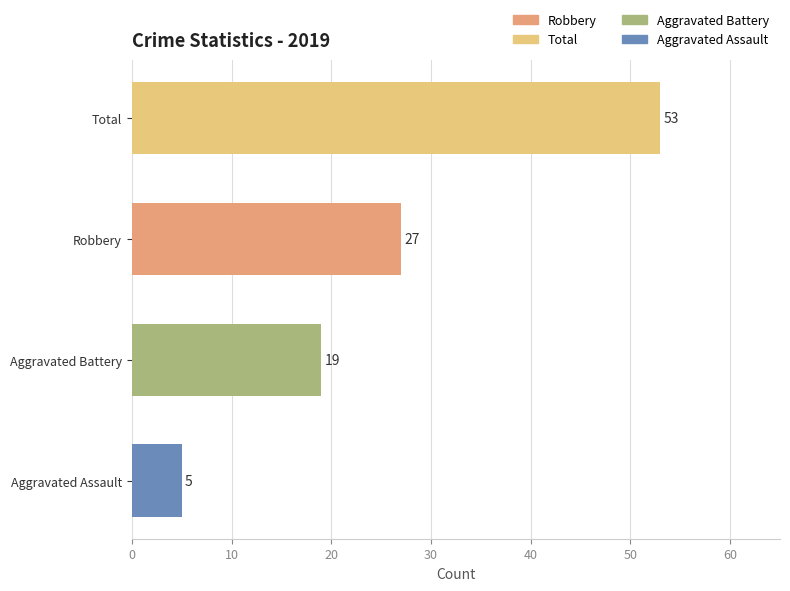

What are all the series names shown in the legend?

Aggravated Assault, Aggravated Battery, Robbery, Total